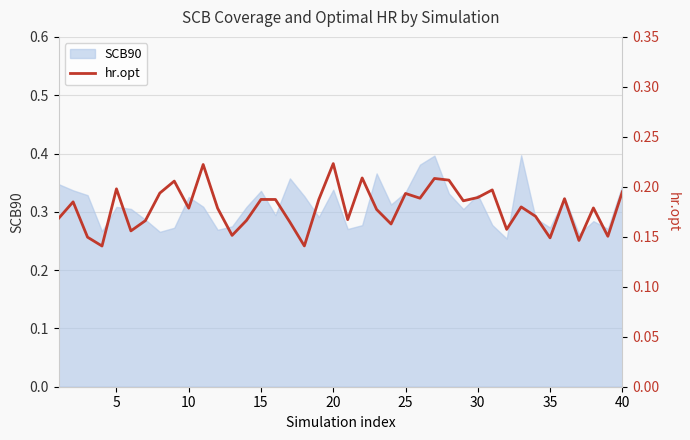

The value of SCB90 at 25 is 0.2. True or false?

False